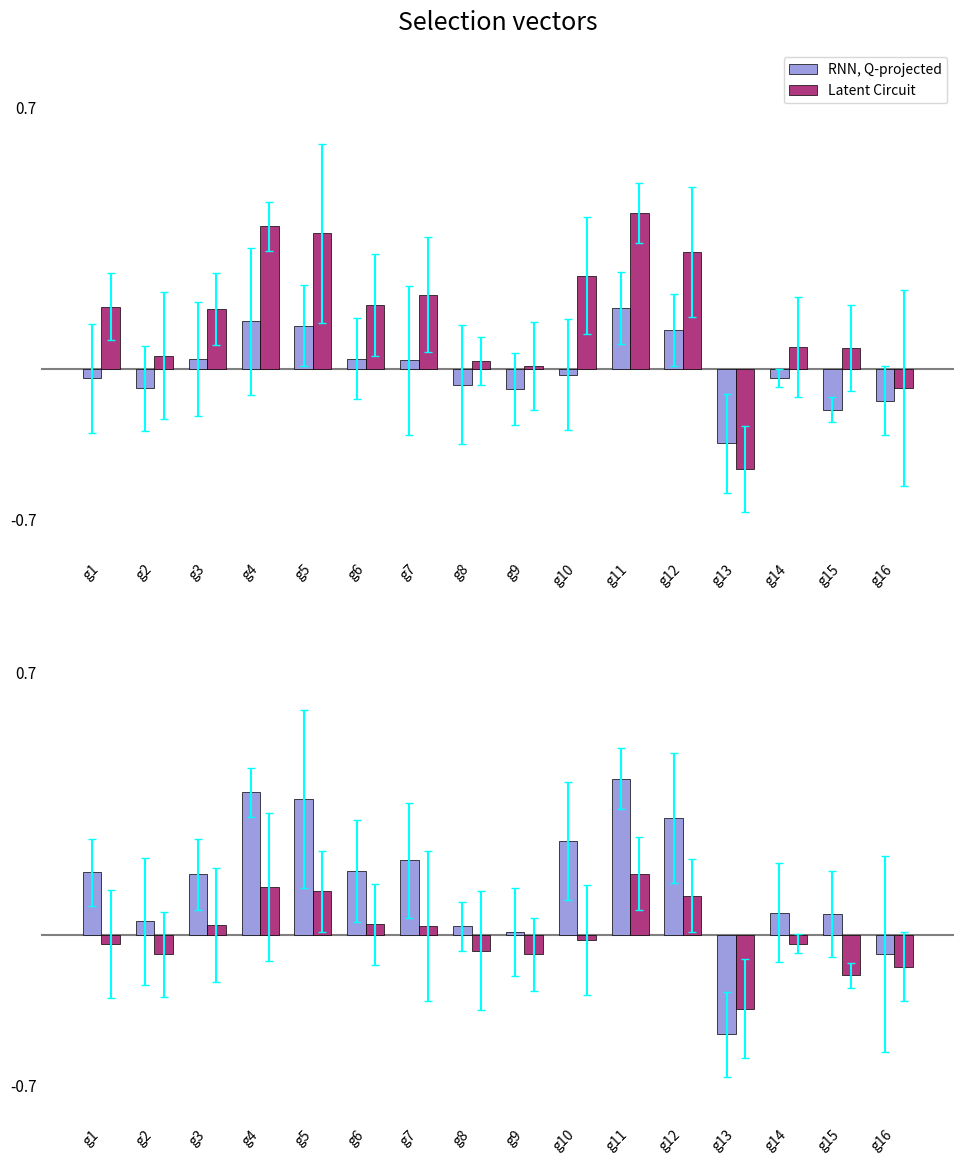

Does the chart contain stacked bars?

No